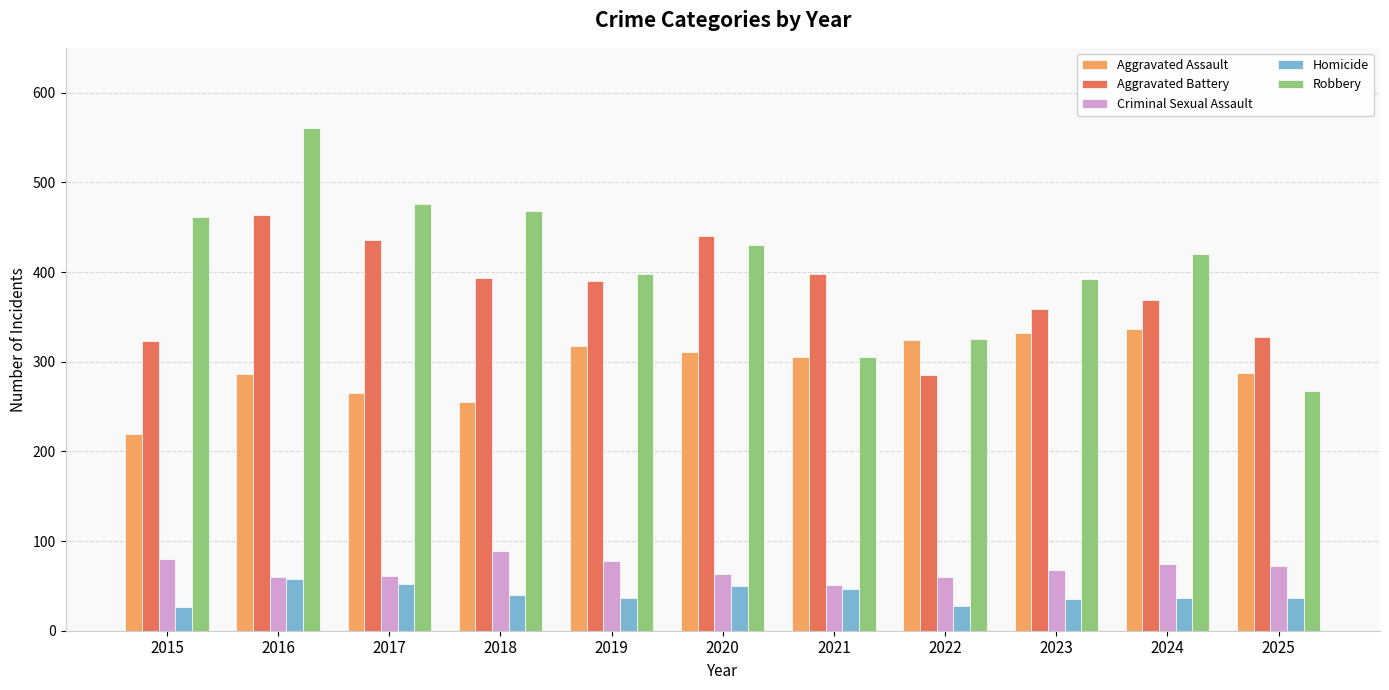

The Criminal Sexual Assault series shows 42 at 2019. True or false?

False